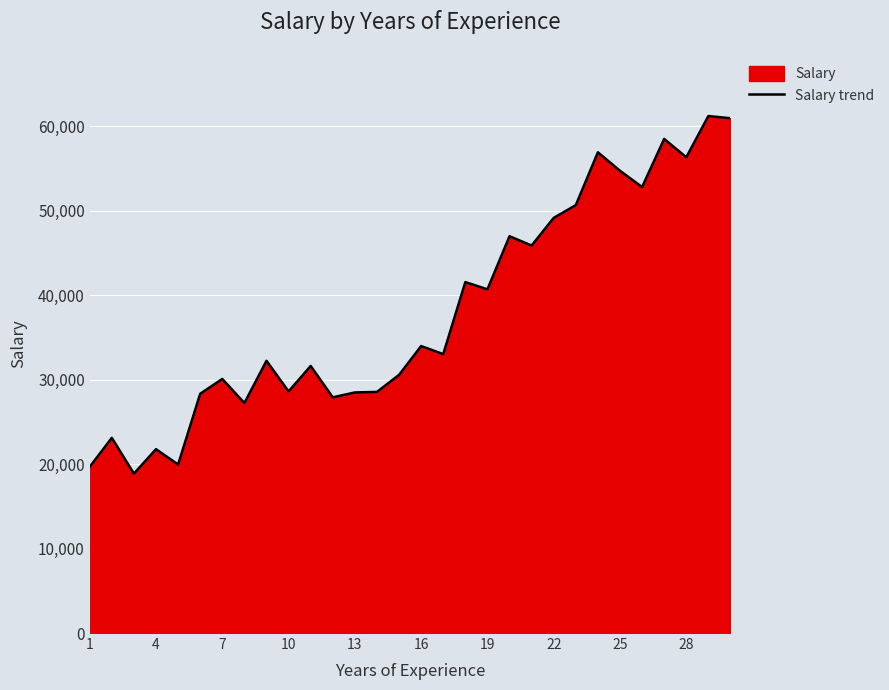

What is the value of the 19th point from the left?

40682